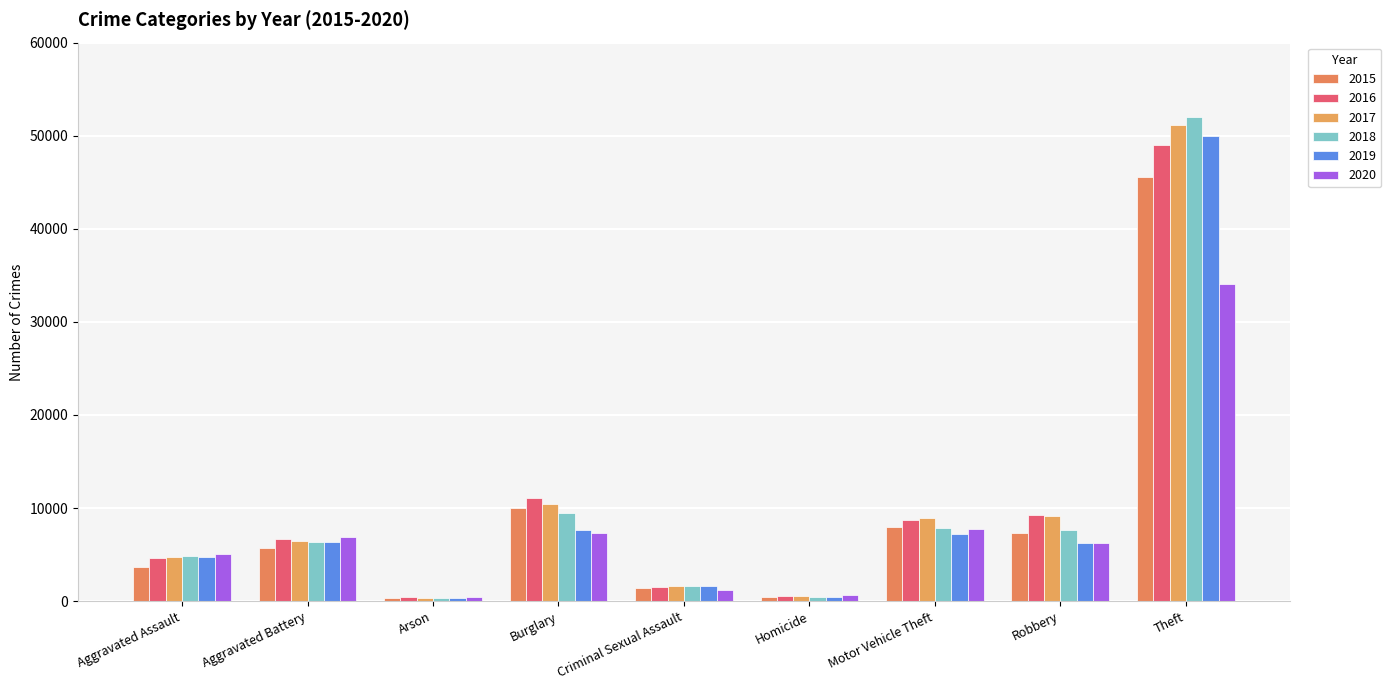

Where does the 2020 series first go above 6207?

Aggravated Battery